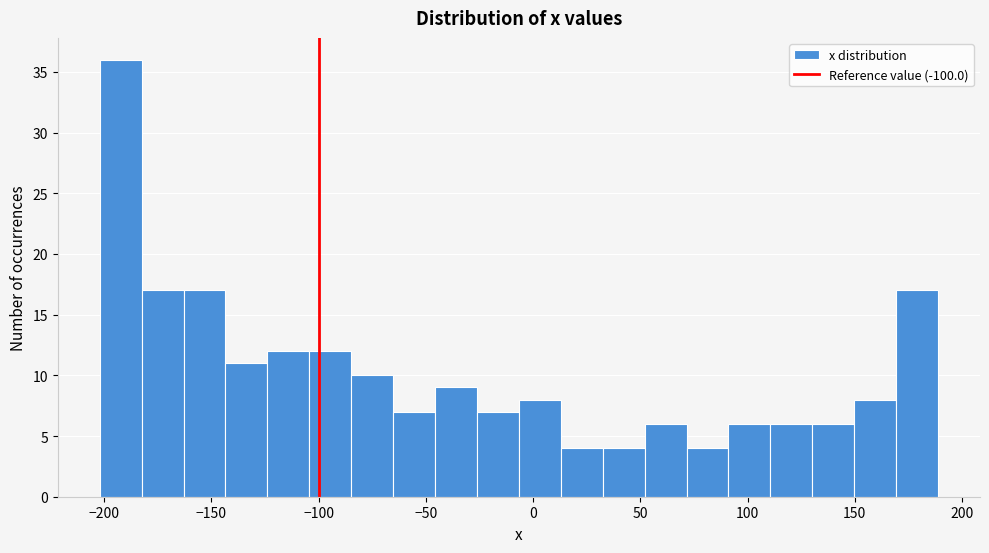

Read against the x-axis, roughly where is the centre of the tallest bar?

-190